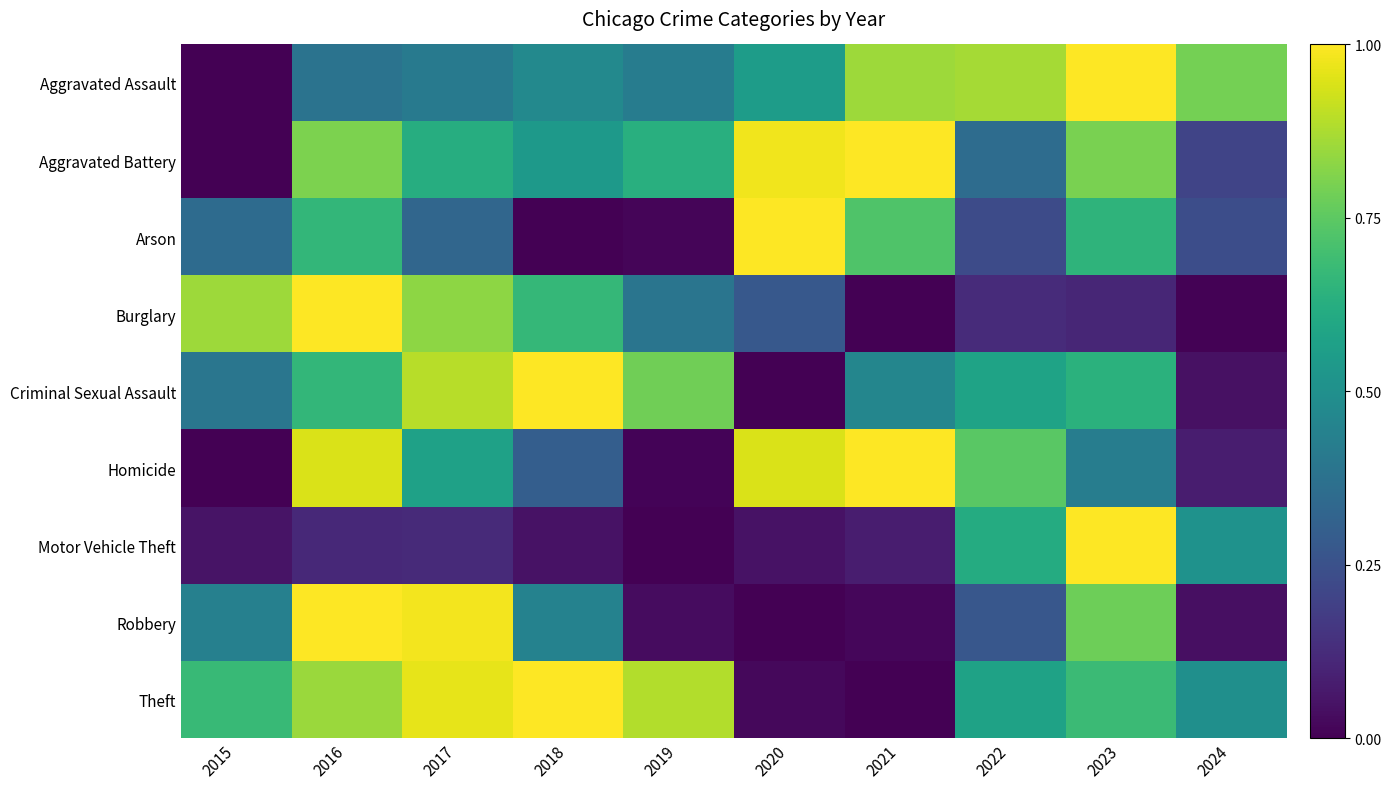

Reading left to right, what are all the values shown in this chart?

Aggravated Assault: 2015=0.0	2016=0.4	2017=0.4	2018=0.5	2019=0.4	2020=0.6	2021=0.9	2022=0.9	2023=1.0	2024=0.8
Aggravated Battery: 2015=0.0	2016=0.8	2017=0.6	2018=0.5	2019=0.6	2020=1.0	2021=1.0	2022=0.4	2023=0.8	2024=0.2
Arson: 2015=0.3	2016=0.7	2017=0.3	2018=0.0	2019=0.0	2020=1.0	2021=0.7	2022=0.2	2023=0.7	2024=0.2
Burglary: 2015=0.9	2016=1.0	2017=0.8	2018=0.7	2019=0.4	2020=0.3	2021=0.0	2022=0.1	2023=0.1	2024=0.0
Criminal Sexual Assault: 2015=0.4	2016=0.7	2017=0.9	2018=1.0	2019=0.8	2020=0.0	2021=0.5	2022=0.6	2023=0.6	2024=0.0
Homicide: 2015=0.0	2016=0.9	2017=0.6	2018=0.3	2019=0.0	2020=0.9	2021=1.0	2022=0.7	2023=0.4	2024=0.1
Motor Vehicle Theft: 2015=0.1	2016=0.1	2017=0.1	2018=0.0	2019=0.0	2020=0.0	2021=0.1	2022=0.6	2023=1.0	2024=0.5
Robbery: 2015=0.4	2016=1.0	2017=1.0	2018=0.4	2019=0.0	2020=0.0	2021=0.0	2022=0.3	2023=0.8	2024=0.0
Theft: 2015=0.7	2016=0.9	2017=1.0	2018=1.0	2019=0.9	2020=0.0	2021=0.0	2022=0.6	2023=0.7	2024=0.5